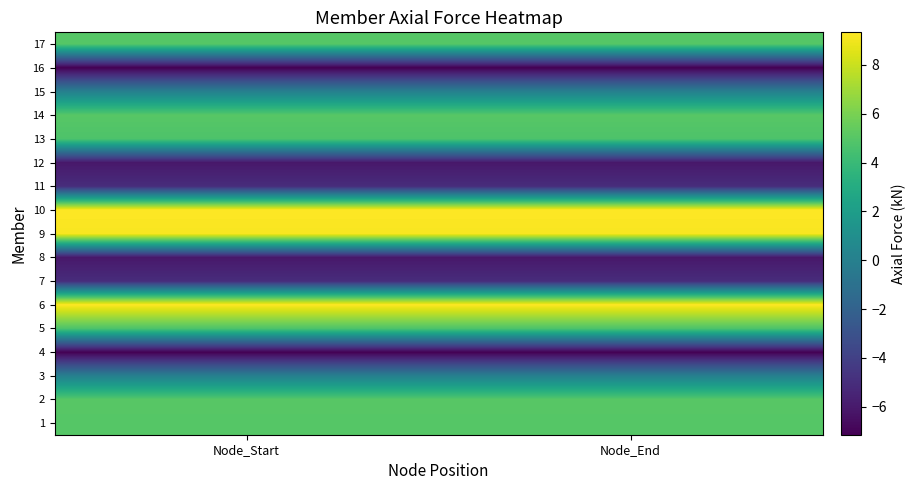

Which series has the largest range (max minus min)?

1